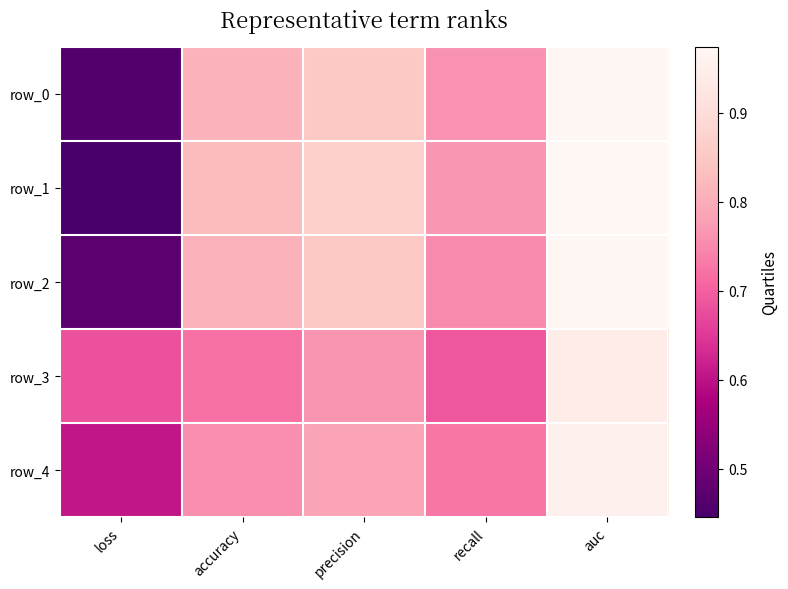

Which series has the widest spread of values?

row_1